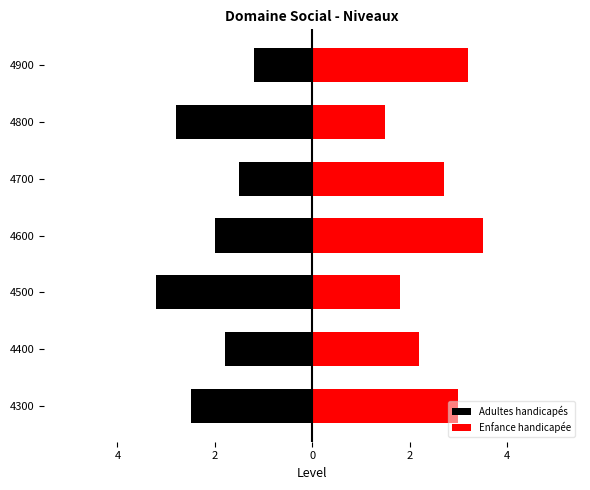

Between 4700 and 4900, which series saw the biggest shift?

Enfance handicapée